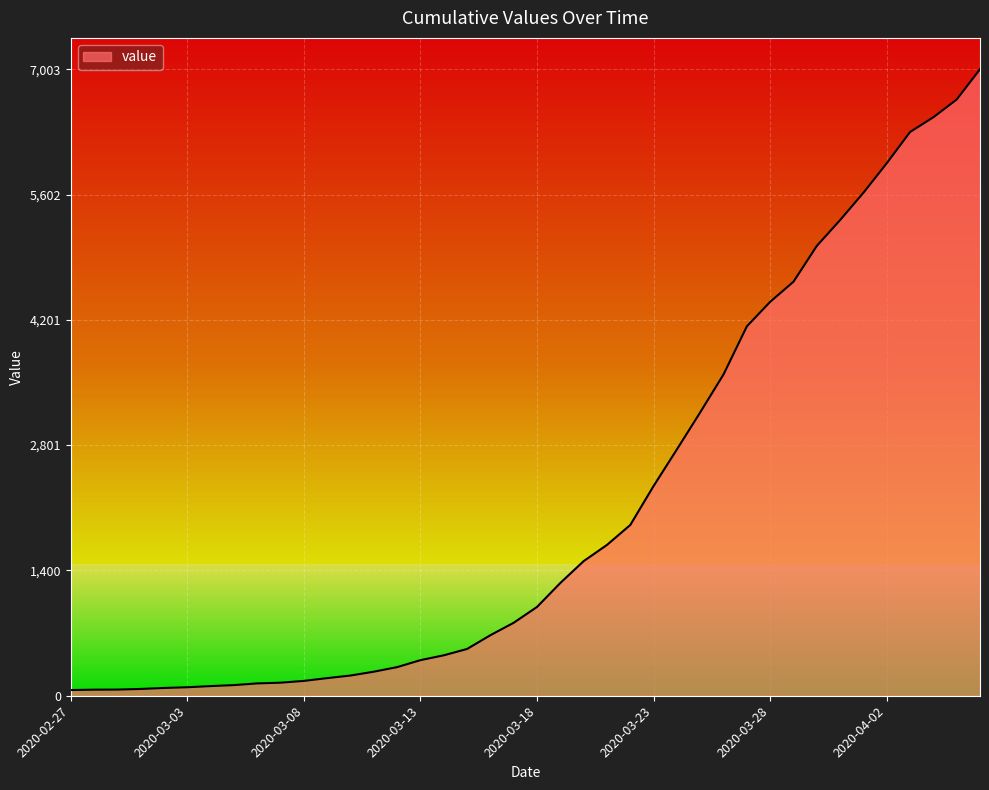

What is the greatest value displayed?

7003